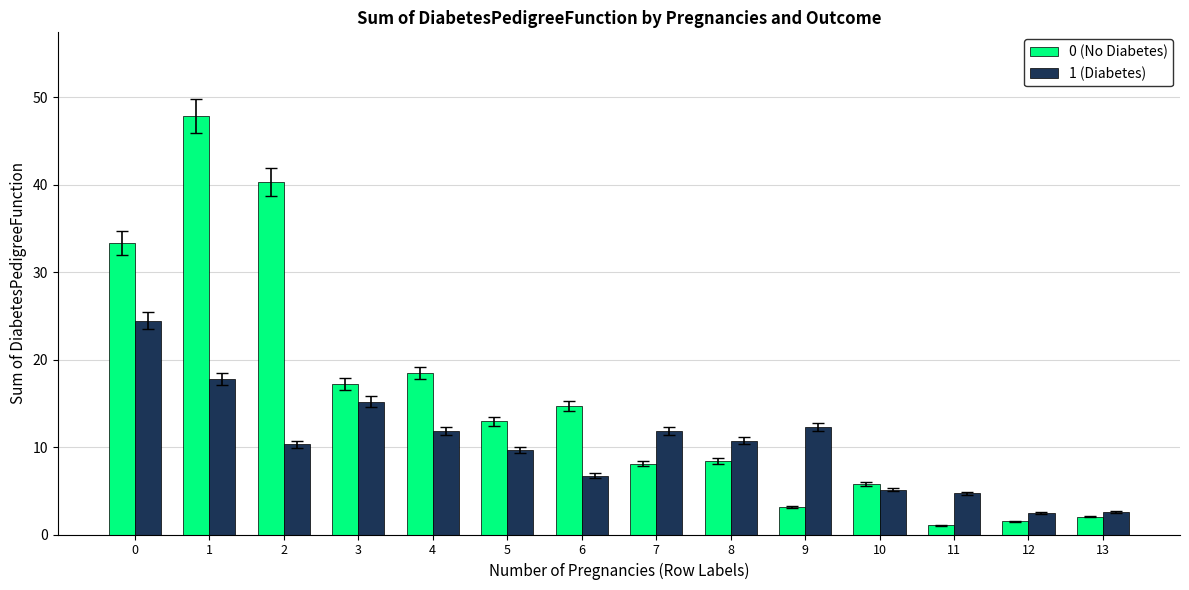

At how many categories does at least one series exceed 1?

14